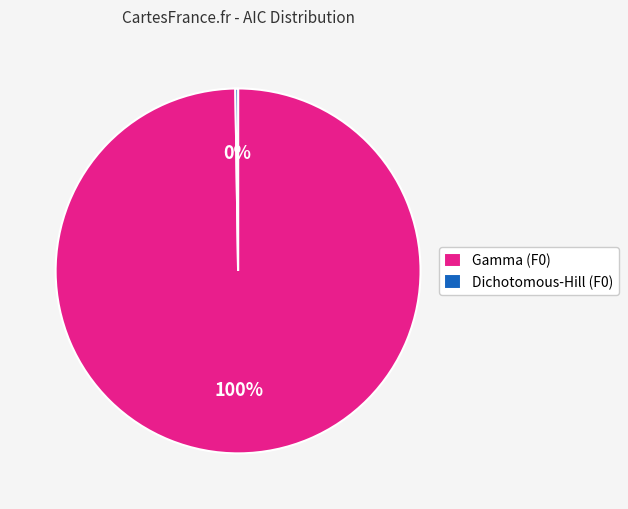

To the nearest percent, what is the difference between the largest and smallest slice percentages?

100%